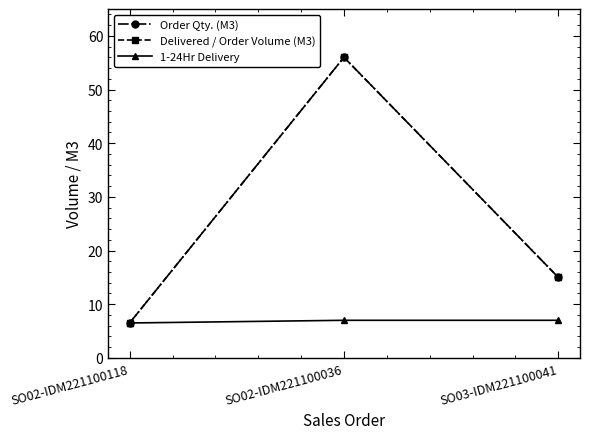

Is this an area chart (filled region under the line)?

No